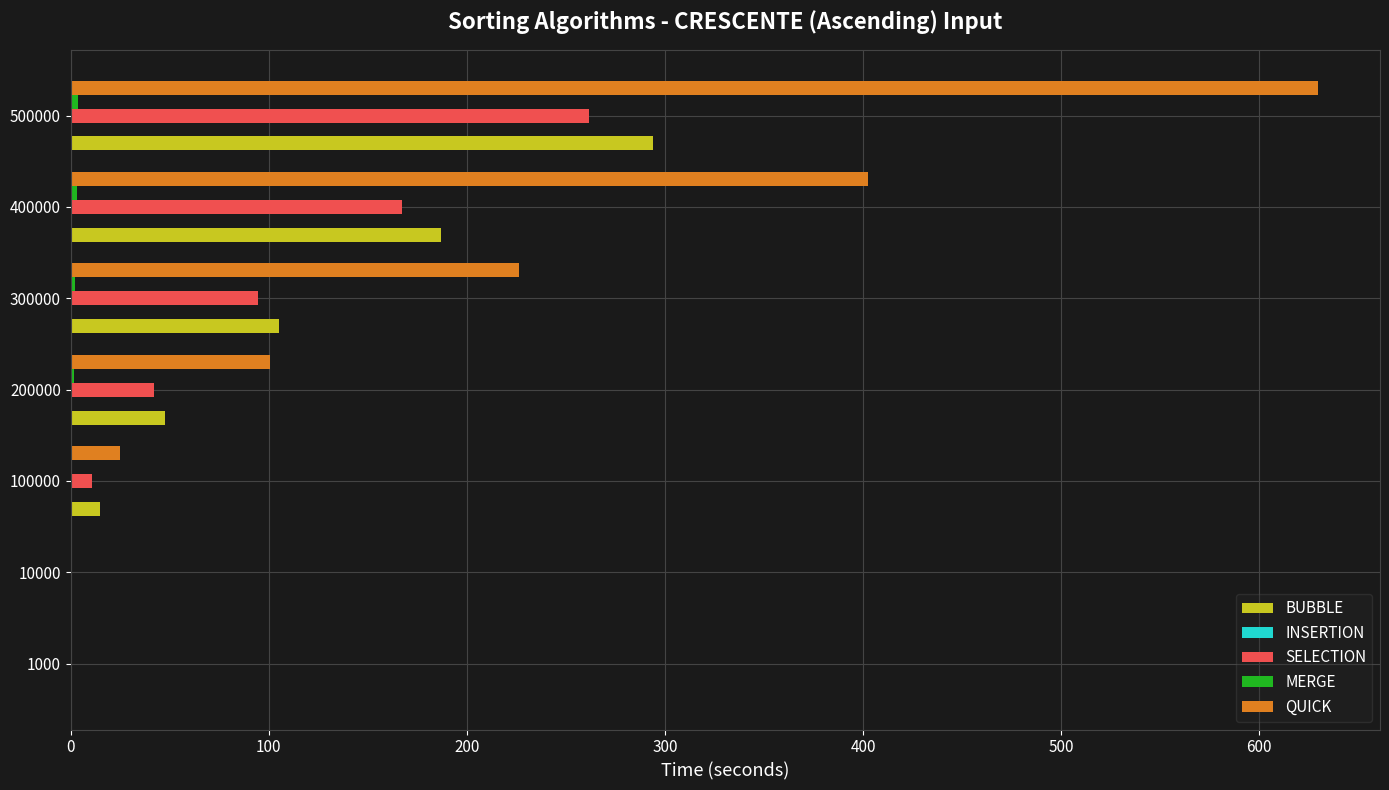

At which category is the sum across all series the highest?

500000